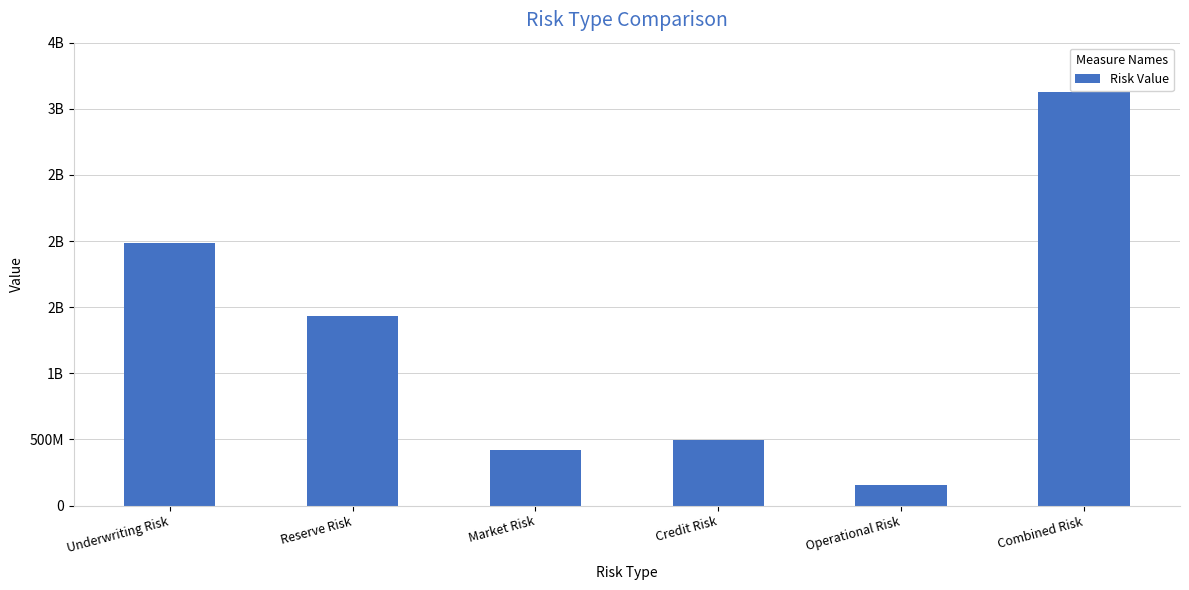

What is the change in value from Operational Risk to Combined Risk?

+2967651383.3